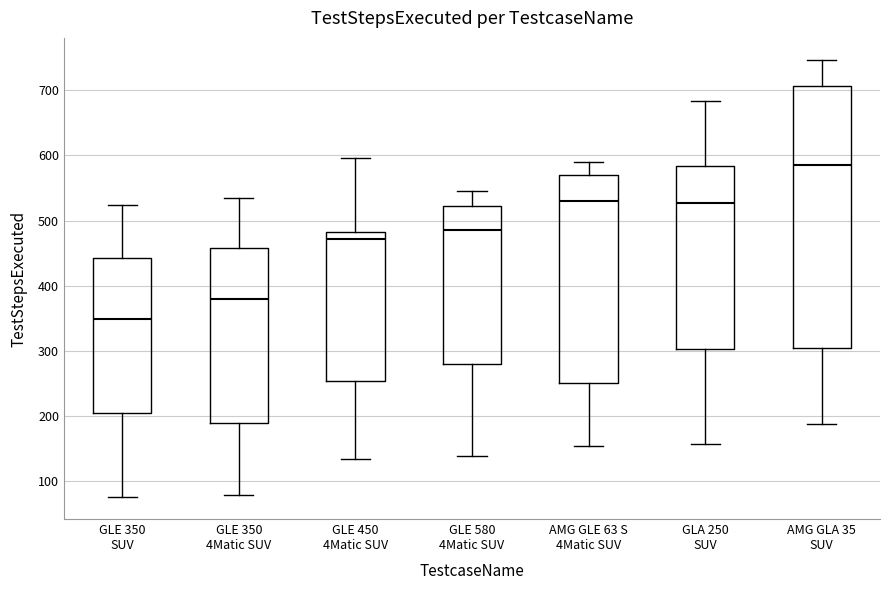

Where is the upper edge of the box for GLE 580 4Matic SUV on the y-axis? The values are not printed on the chart, so give them approximately, as read against the axis.

520